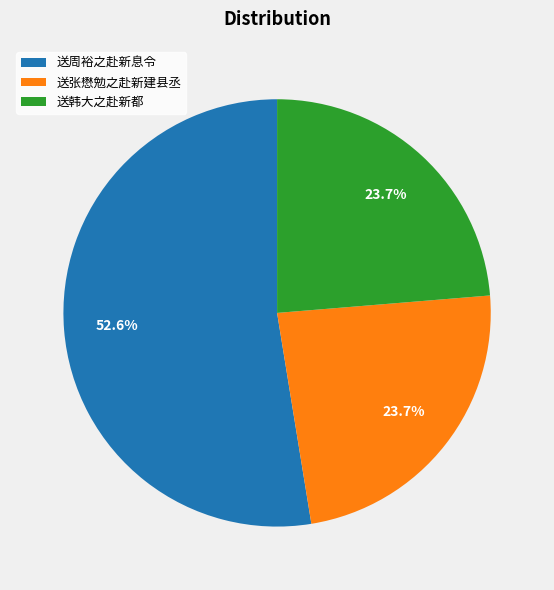

Count the number of slices in the pie.

3